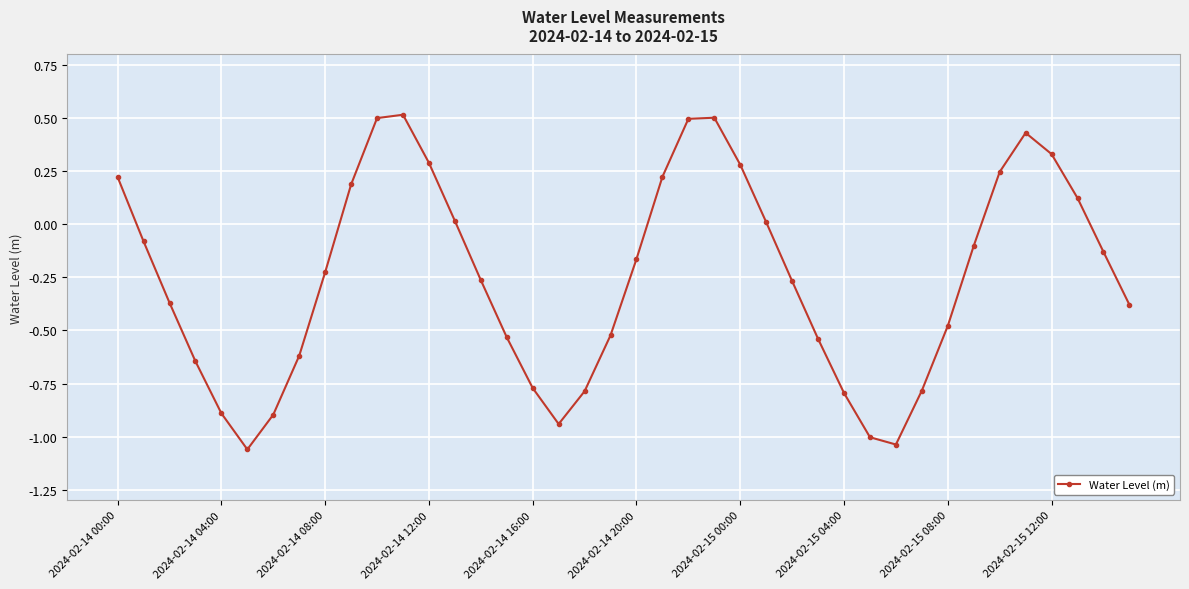

Count the number of data series in this chart.

1